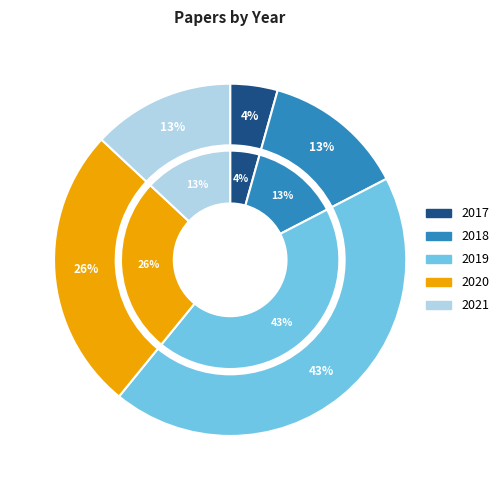

To the nearest percent, what percentage of the pie is 2018?

13%